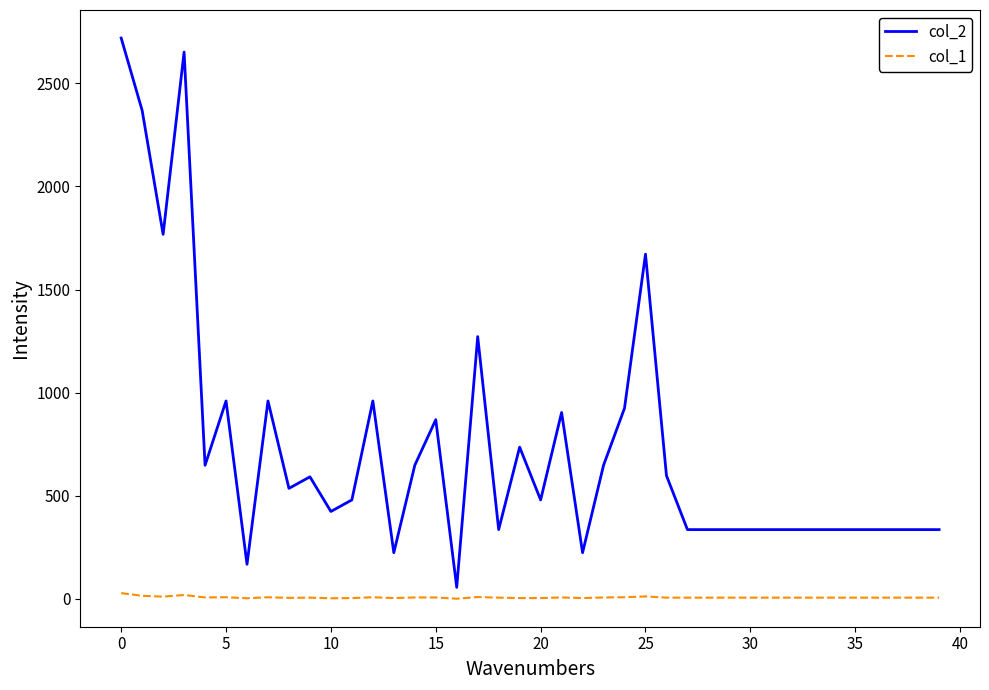

Which series has the largest range (max minus min)?

col_2